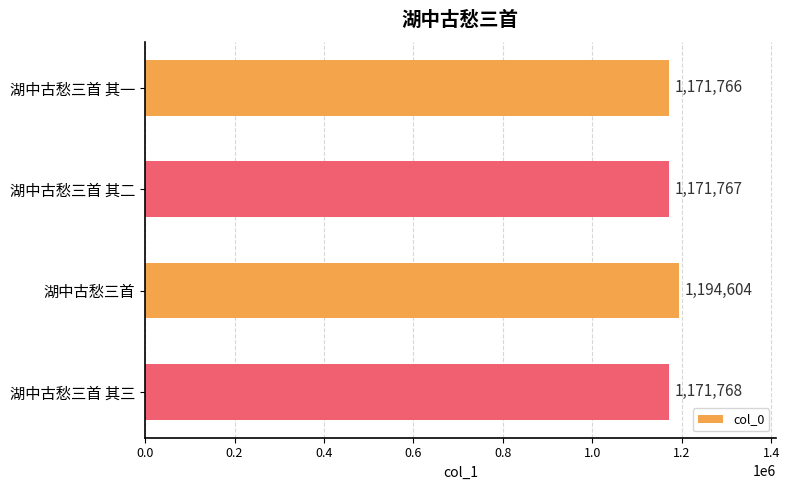

What is the difference between the maximum and minimum values?

22838